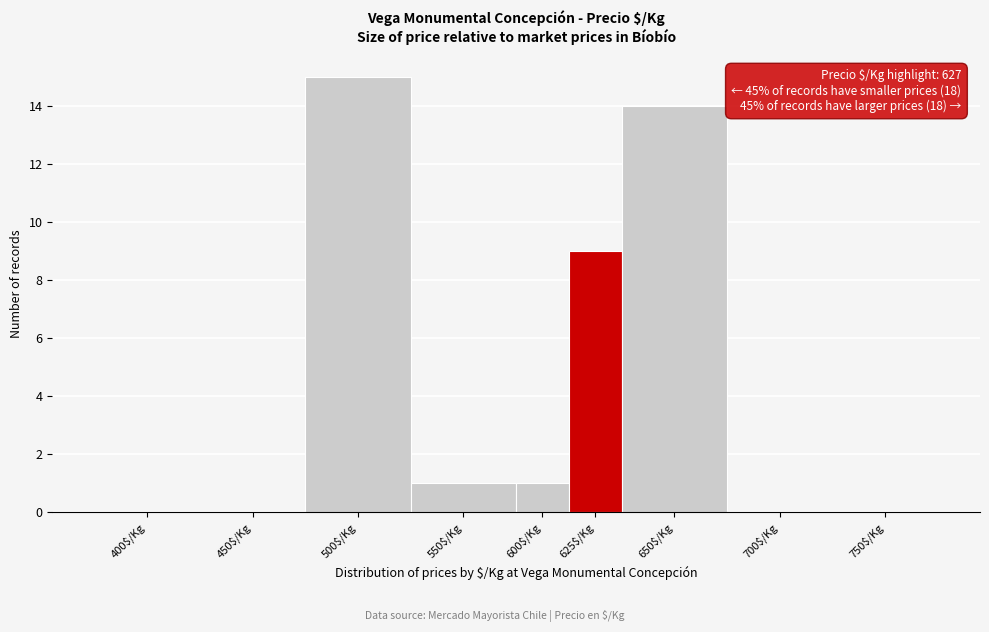

At which label is the value closest to 7?

625$/Kg